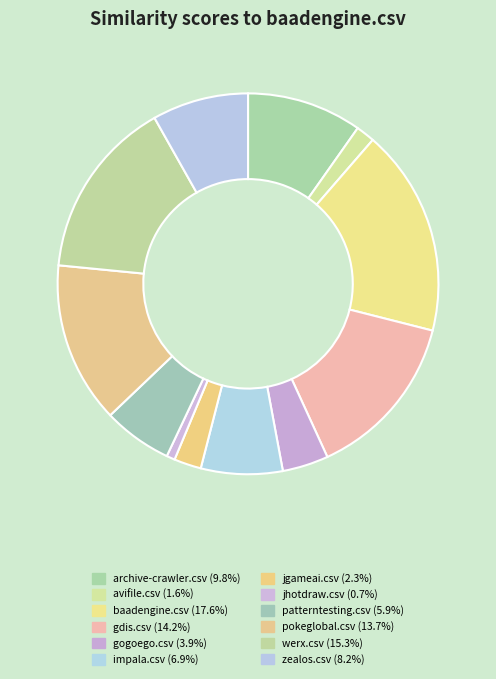

Which category has the biggest portion of the pie?

baadengine.csv